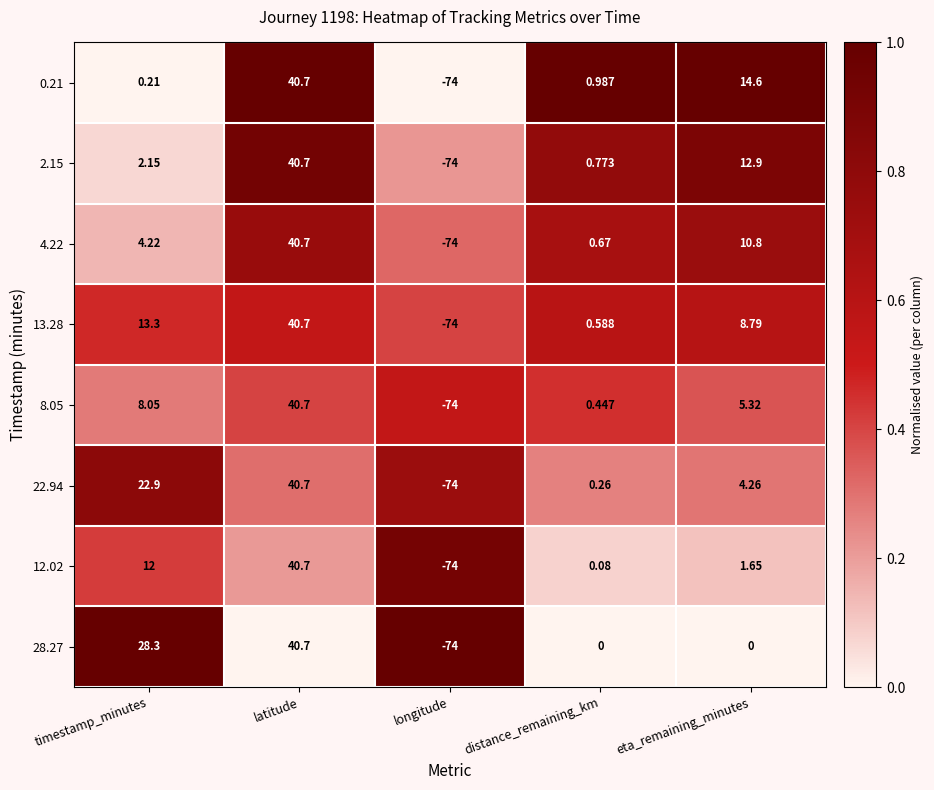

How many data points does each series have?

5